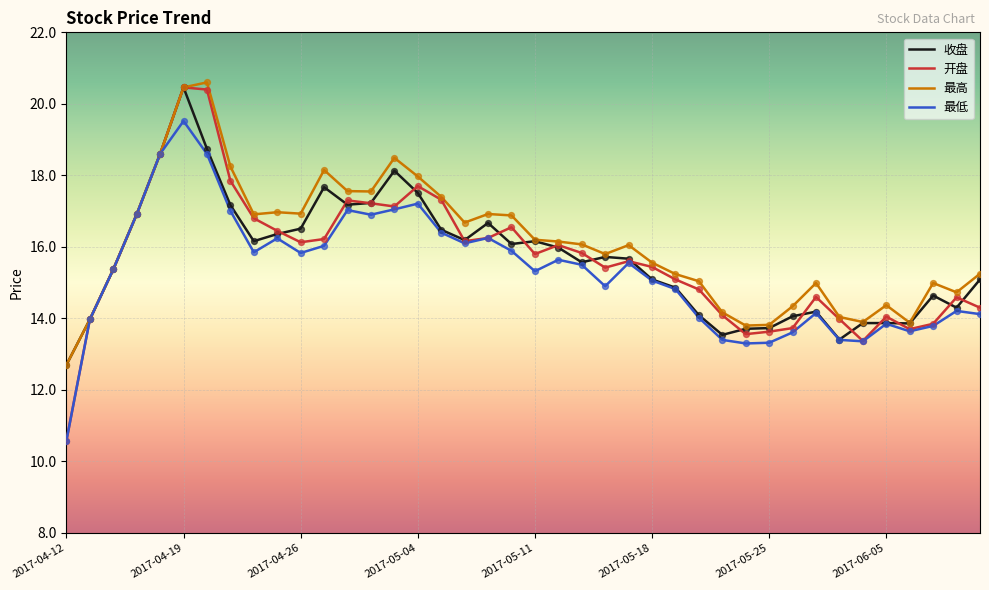

What are all the series names shown in the legend?

收盘, 开盘, 最高, 最低